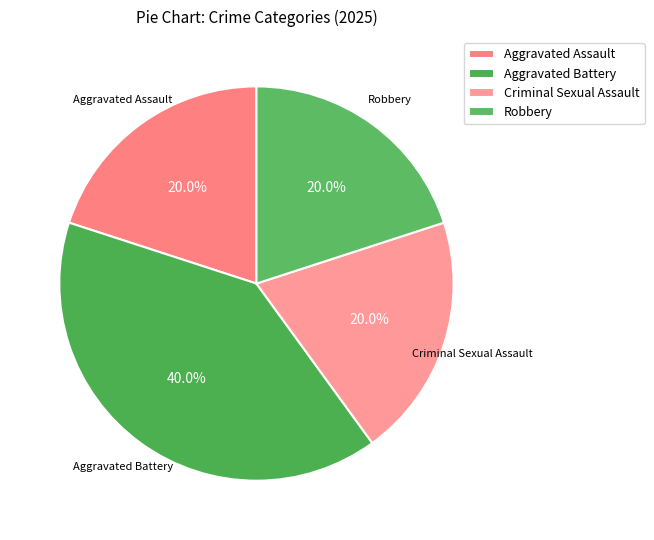

What percentage is the Aggravated Assault slice, to the nearest percent?

20%